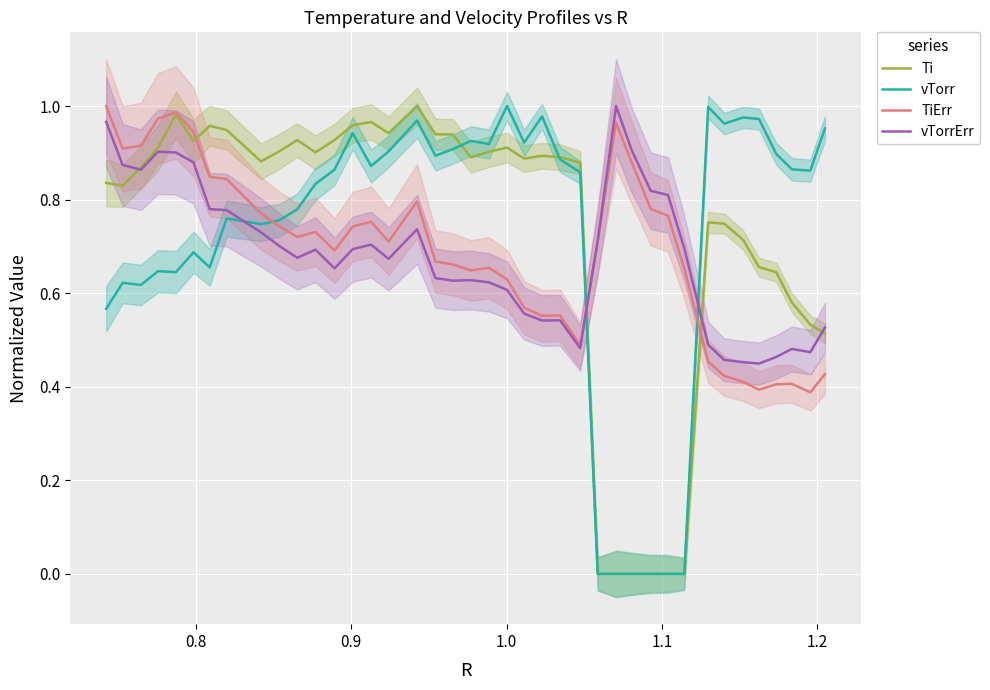

Reading left to right, extract all data points from this chart.

Ti: 0.8	0.8	0.9	0.9	1.0	0.9	1.0	0.9	0.9	0.9	0.9	0.9	0.9	1.0	1.0	0.9	1.0	0.9	0.9	0.9	0.9	0.9	0.9	0.9	0.9	0.9	0.0	0.0	0.0	0.0	0.0	0.0	0.8	0.7	0.7	0.7	0.6	0.6	0.5	0.5
vTorr: 0.6	0.6	0.6	0.6	0.6	0.7	0.7	0.8	0.7	0.8	0.8	0.8	0.9	0.9	0.9	0.9	1.0	0.9	0.9	0.9	0.9	1.0	0.9	1.0	0.9	0.9	0.0	0.0	0.0	0.0	0.0	0.0	1.0	1.0	1.0	1.0	0.9	0.9	0.9	1.0
TiErr: 1.0	0.9	0.9	1.0	1.0	0.9	0.8	0.8	0.8	0.7	0.7	0.7	0.7	0.7	0.8	0.7	0.8	0.7	0.7	0.6	0.7	0.6	0.6	0.6	0.6	0.5	0.7	1.0	0.9	0.8	0.8	0.7	0.5	0.4	0.4	0.4	0.4	0.4	0.4	0.4
vTorrErr: 1.0	0.9	0.9	0.9	0.9	0.9	0.8	0.8	0.7	0.7	0.7	0.7	0.7	0.7	0.7	0.7	0.7	0.6	0.6	0.6	0.6	0.6	0.6	0.5	0.5	0.5	0.7	1.0	0.9	0.8	0.8	0.7	0.5	0.5	0.5	0.4	0.5	0.5	0.5	0.5